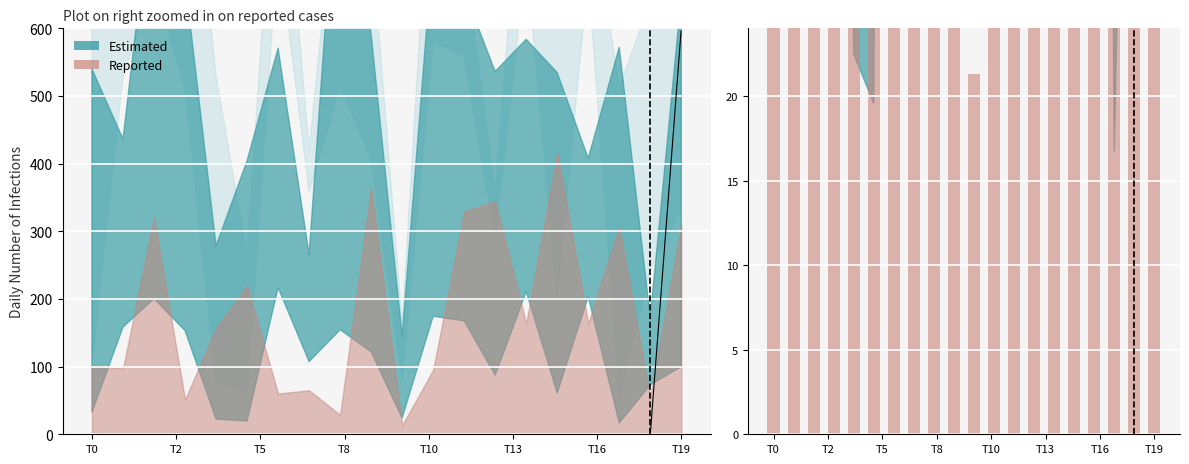

Are the bars grouped side by side (vs. stacked)?

No